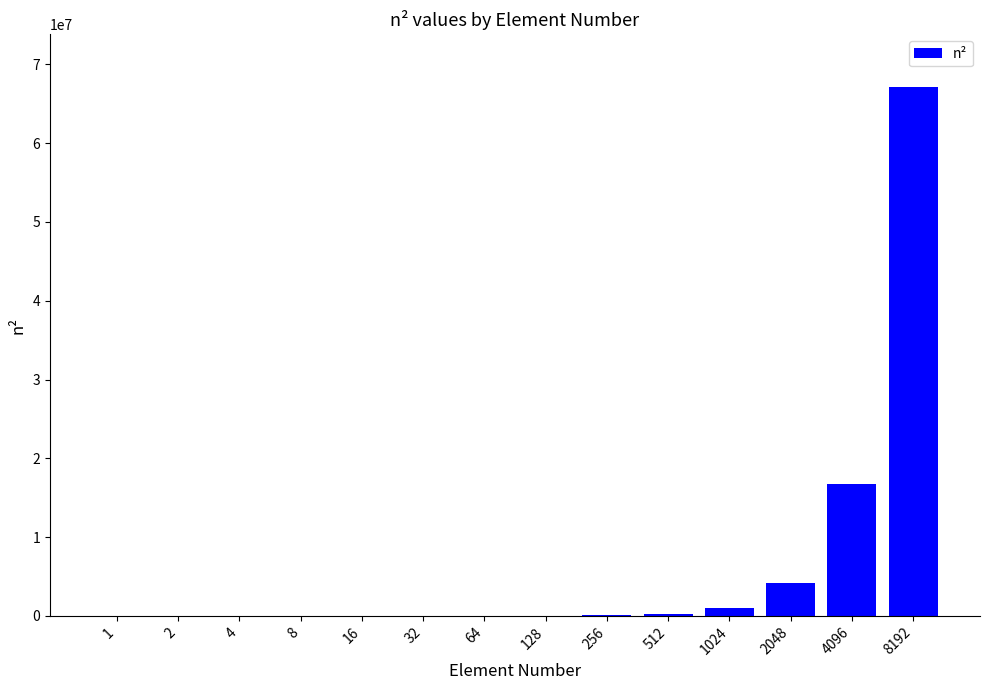

The value at 2048 is 1516385. True or false?

False